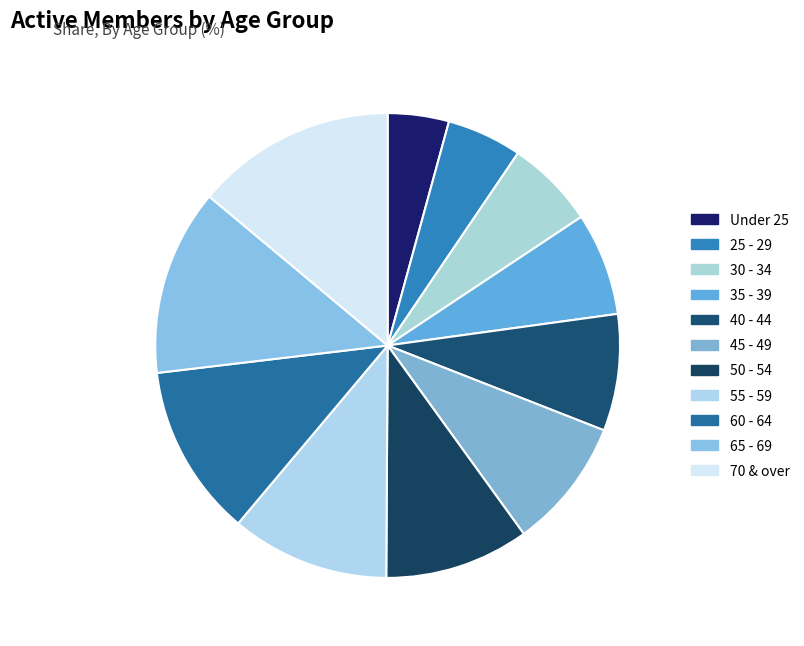

What is the smallest slice in the pie chart?

Under 25